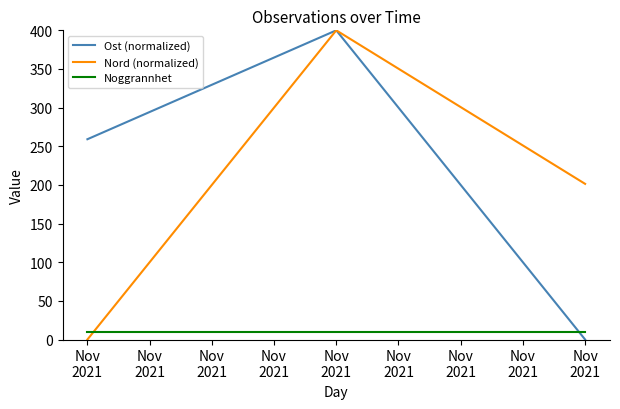

How many series are shown in this chart?

3